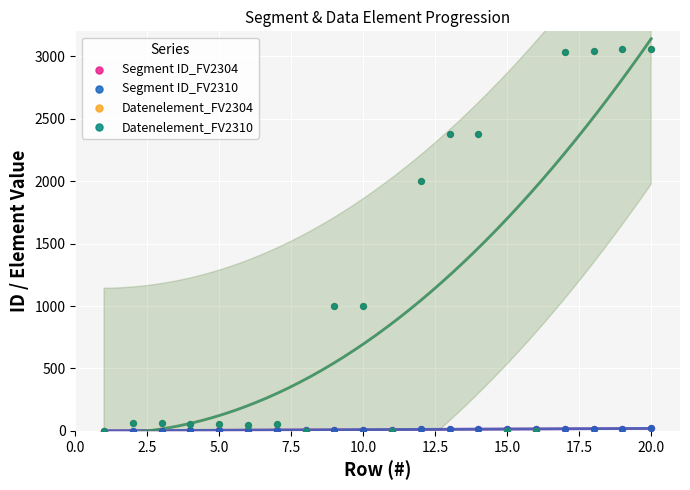

Which series reaches the maximum Y coordinate?

Datenelement_FV2304